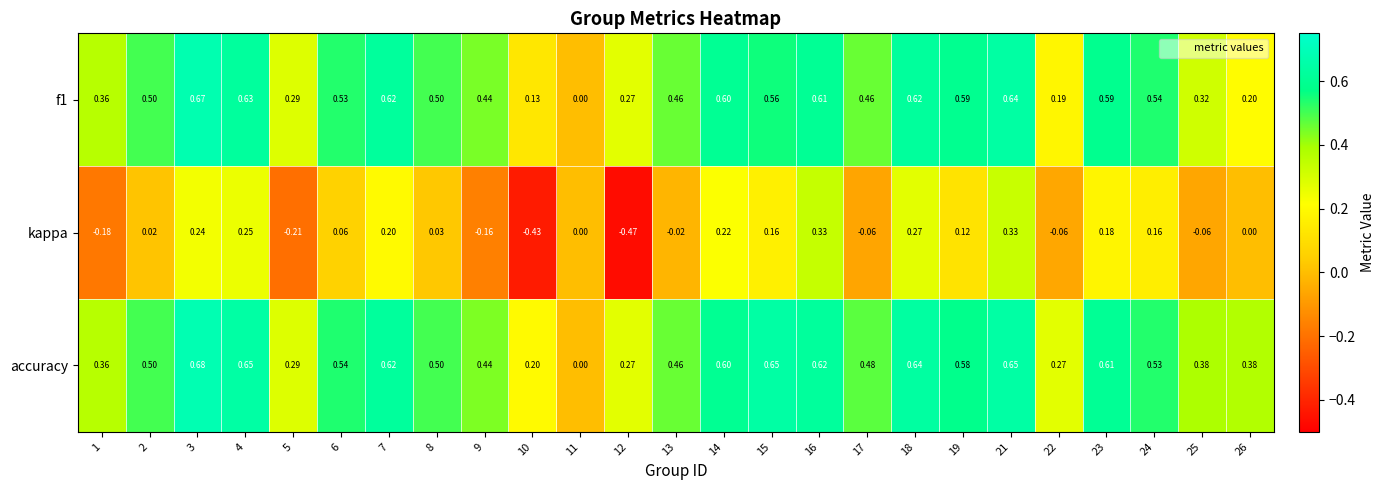

Is the value of kappa at 9 greater than the value of f1 at 5?

No